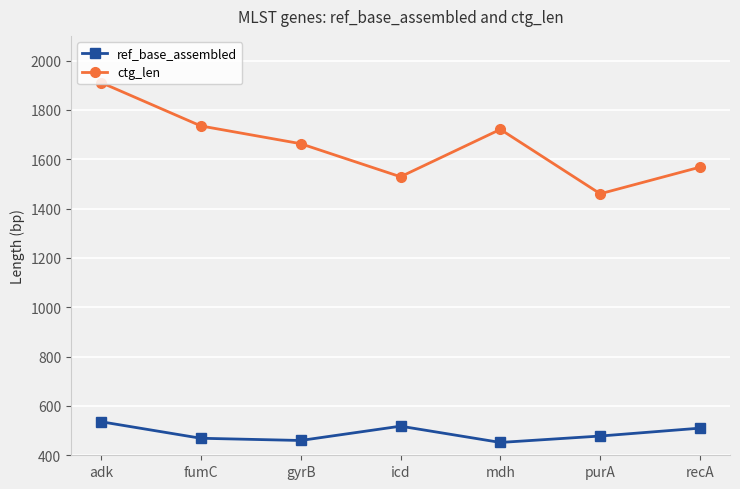

Rank the series at purA from lowest to highest value.

ref_base_assembled, ctg_len